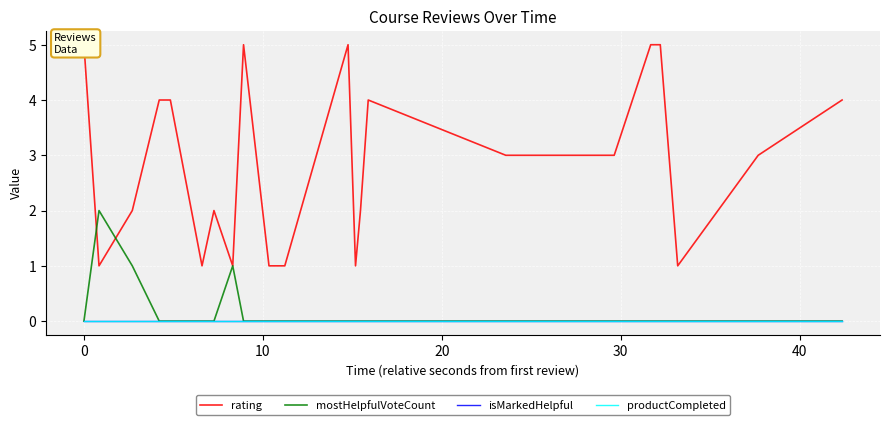

Rank the series at 20 from lowest to highest value.

mostHelpfulVoteCount, isMarkedHelpful, productCompleted, rating